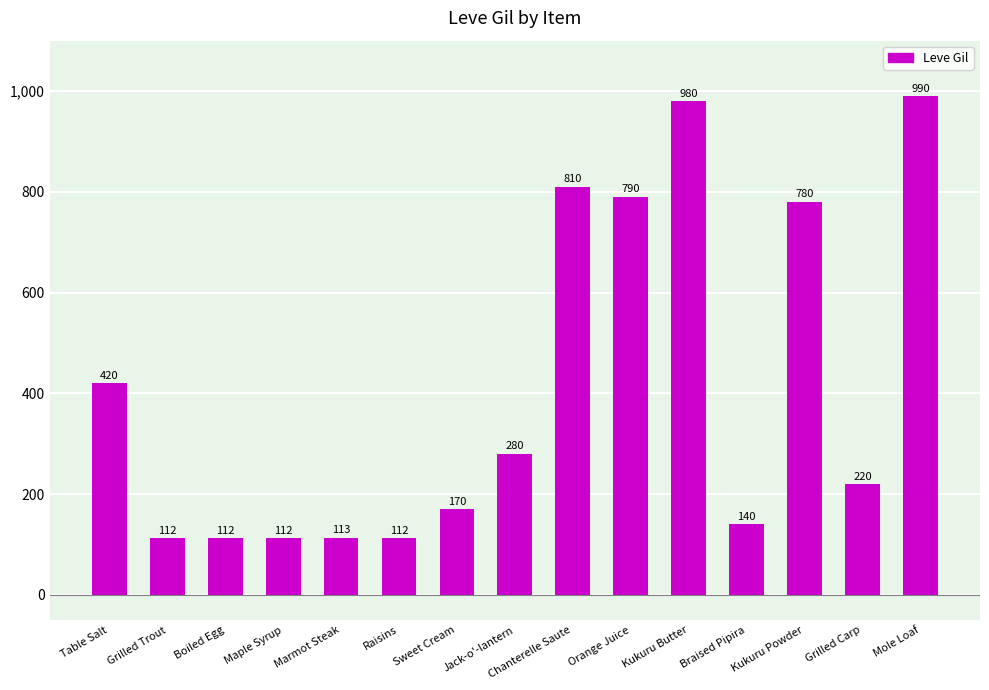

What is the minimum value shown in the chart?

112